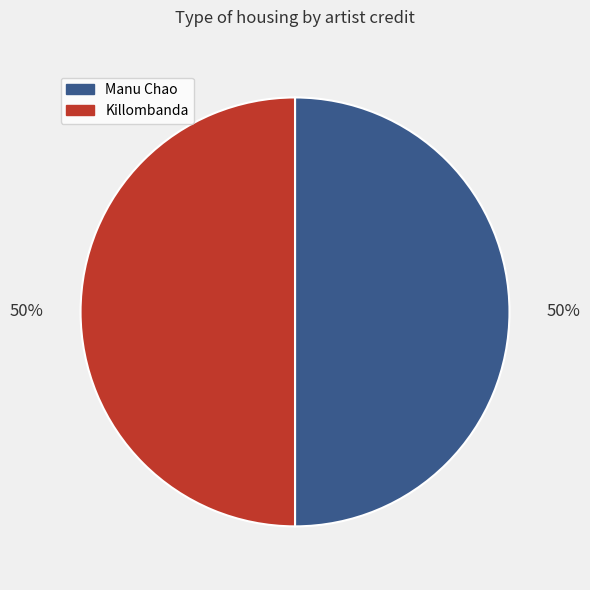

Approximately how many times larger is the value at Killombanda compared to Manu Chao?

1.0